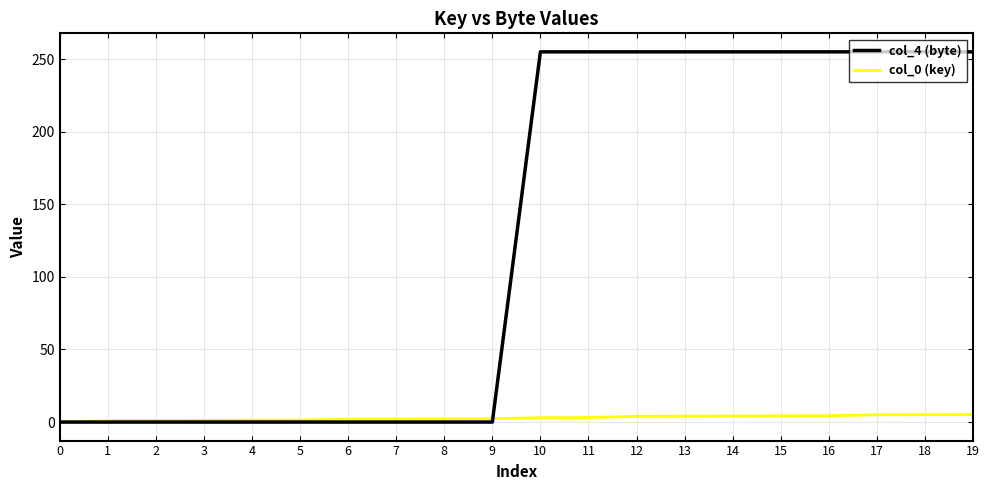

Does the chart have visible grid lines?

Yes